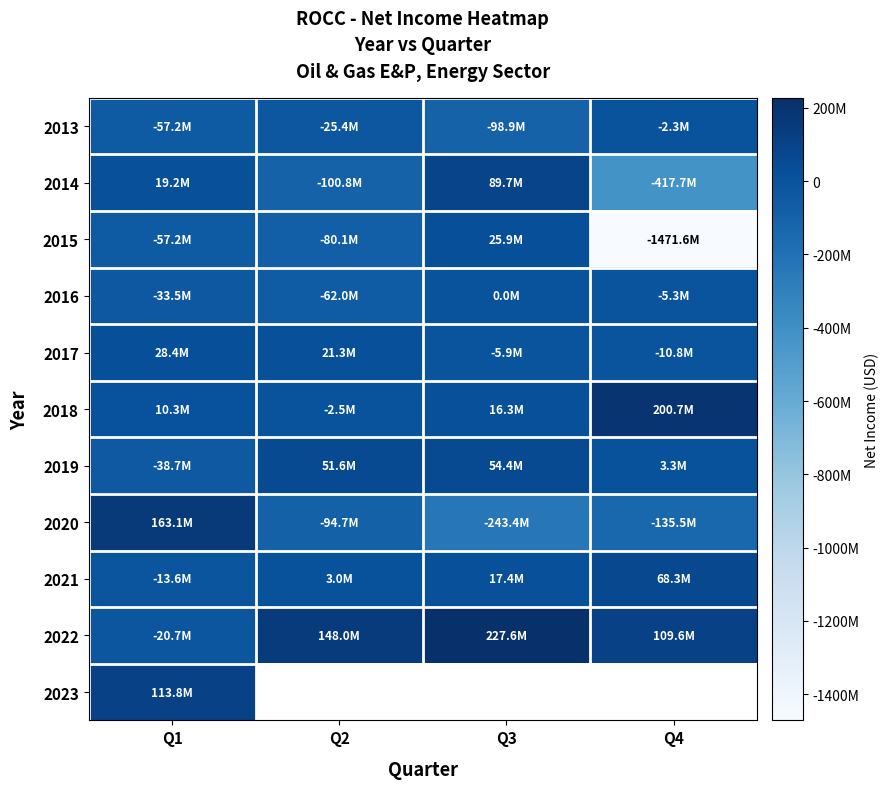

Which series has the largest range (max minus min)?

2015